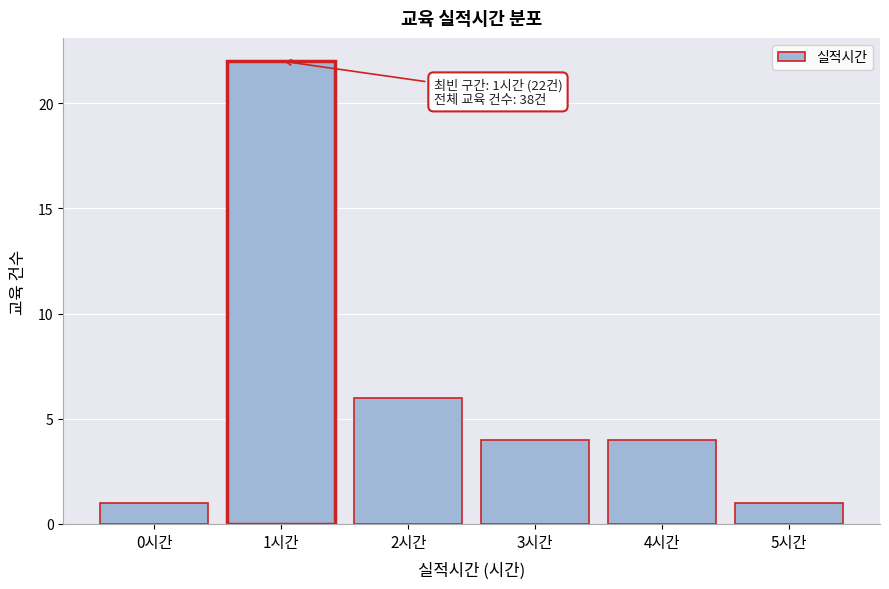

Reading left to right, extract all data points from this chart.

1	22	6	4	4	1